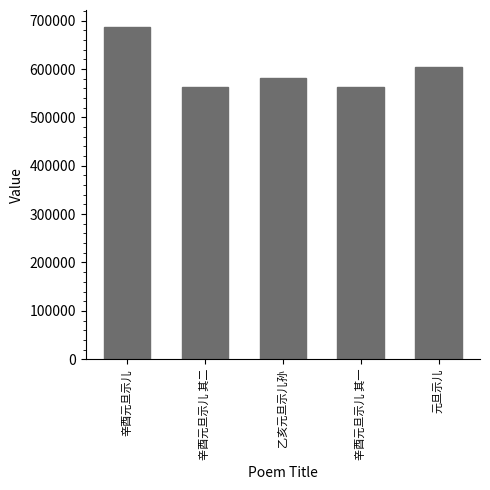

What is the ratio of the value at 辛酉元旦示儿 其一 to the value at 辛酉元旦示儿 其二?

1.0